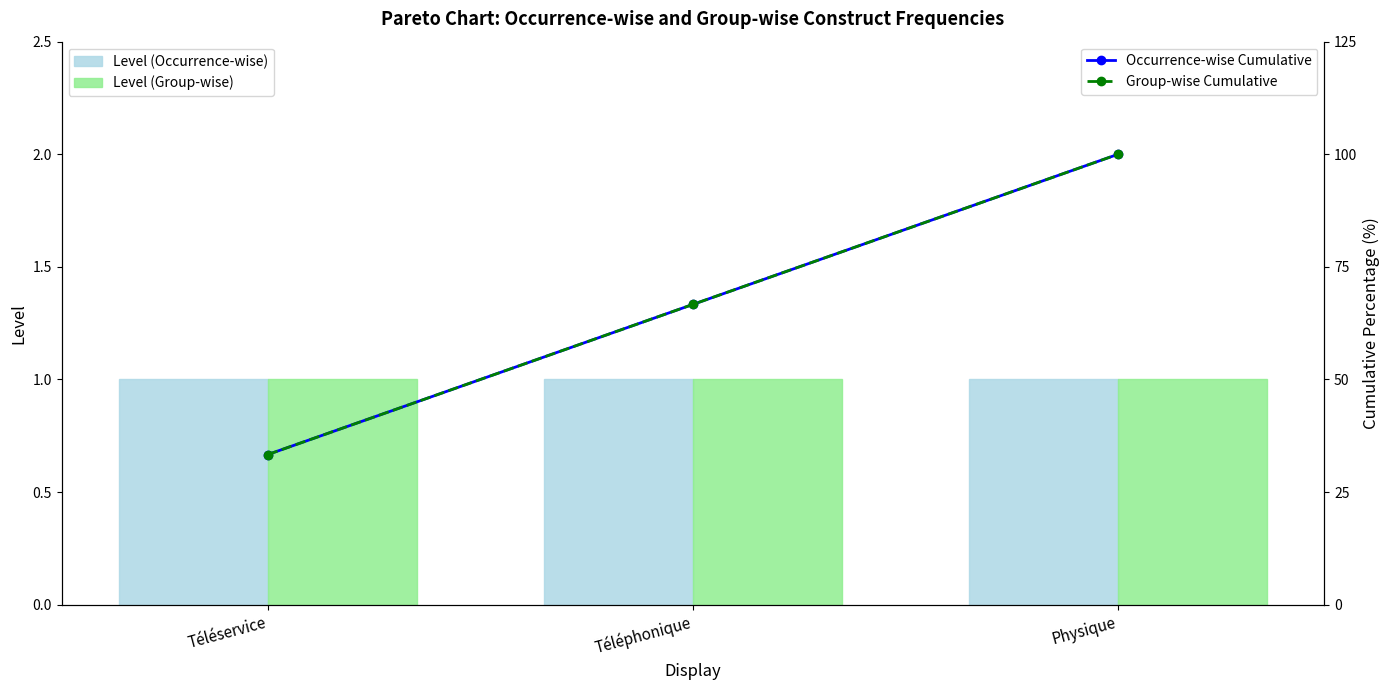

Between Téléphonique and Physique, which series saw the biggest shift?

Occurrence-wise Cumulative